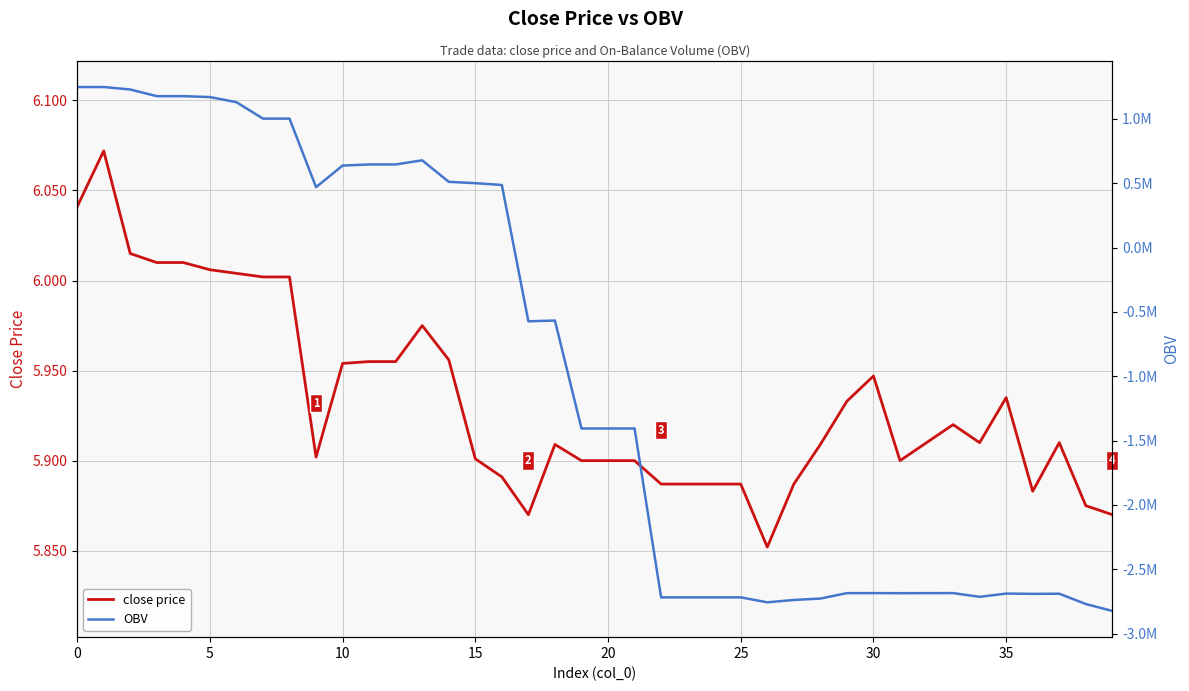

Is it true that close price equals 5.9 at 30?

True